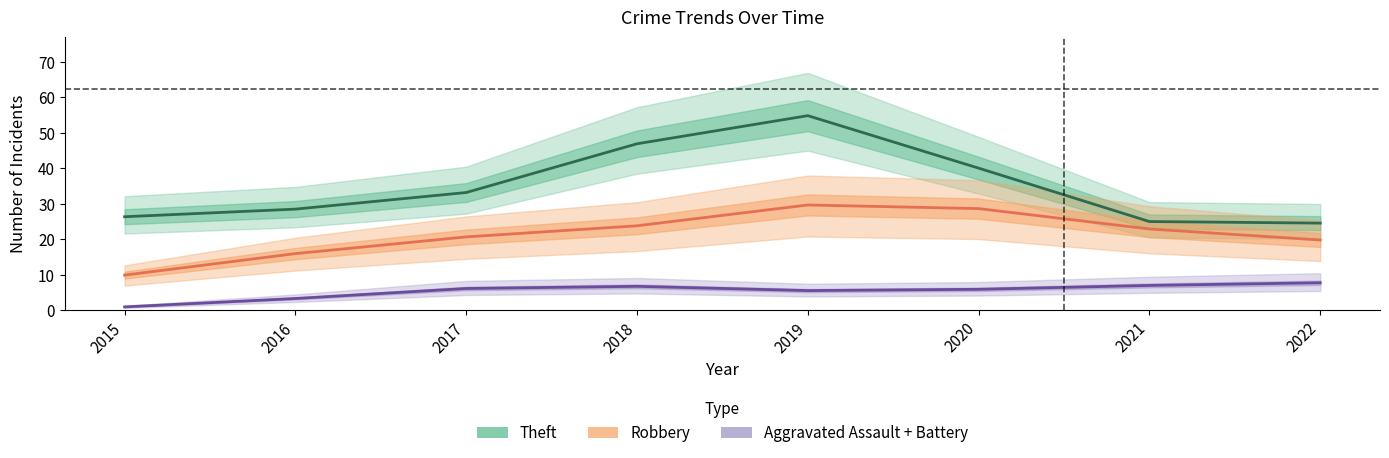

What is the average value of the Robbery series?

21.4